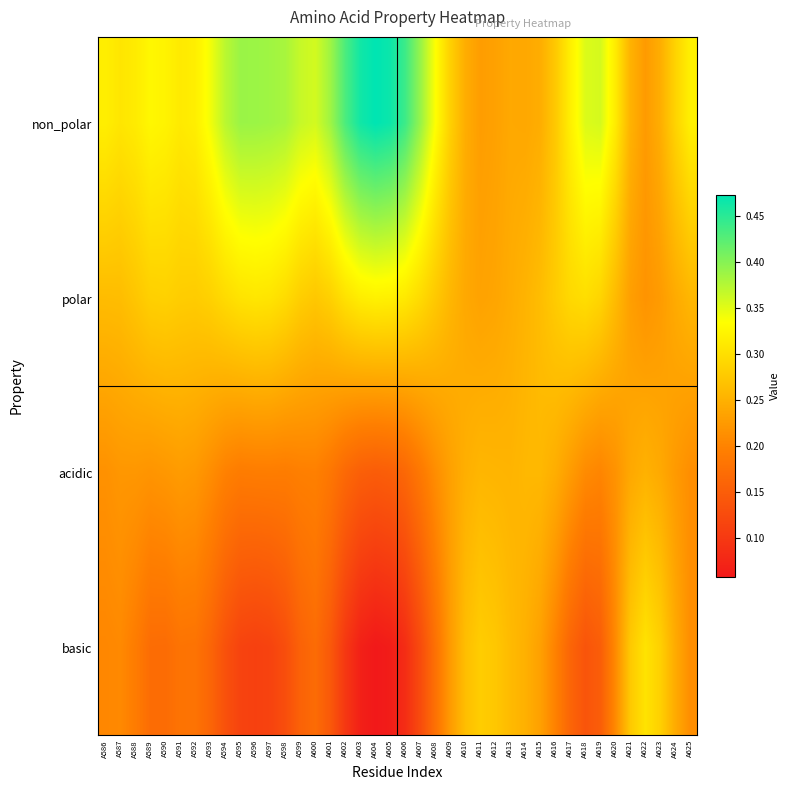

Which series has the largest total across all categories?

non_polar